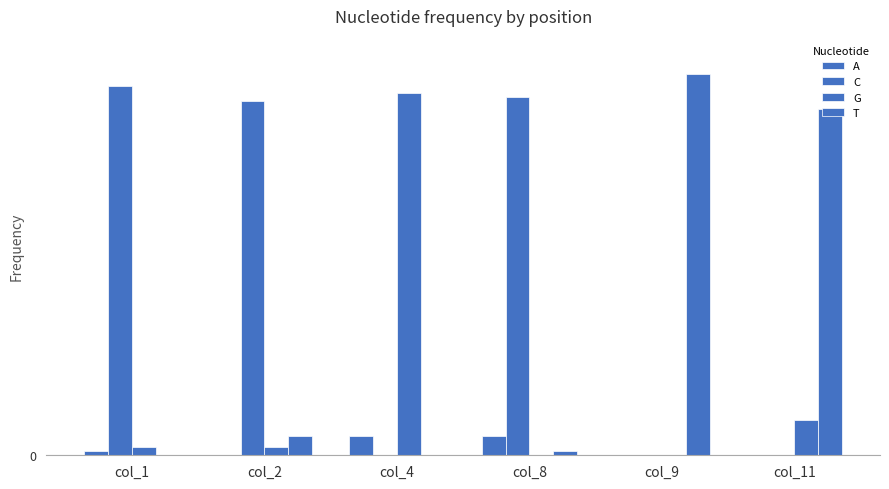

Are the bars grouped side by side (vs. stacked)?

Yes